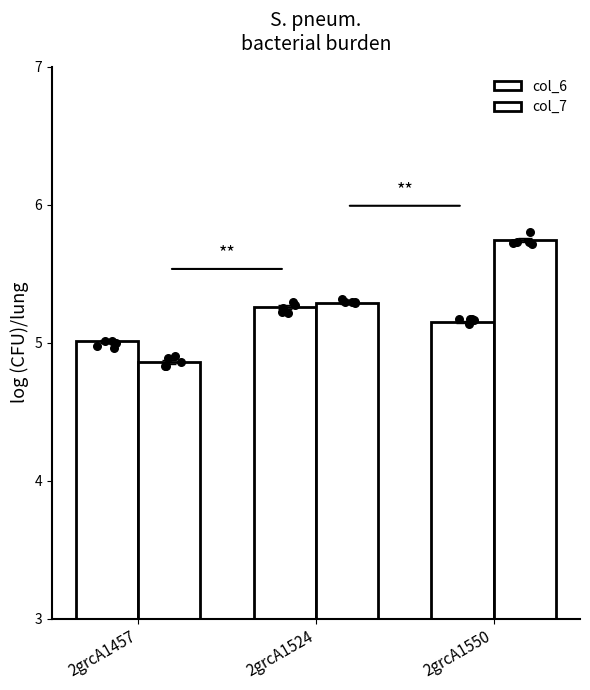

What is the total value across all series at 2grcA1524?

10.5